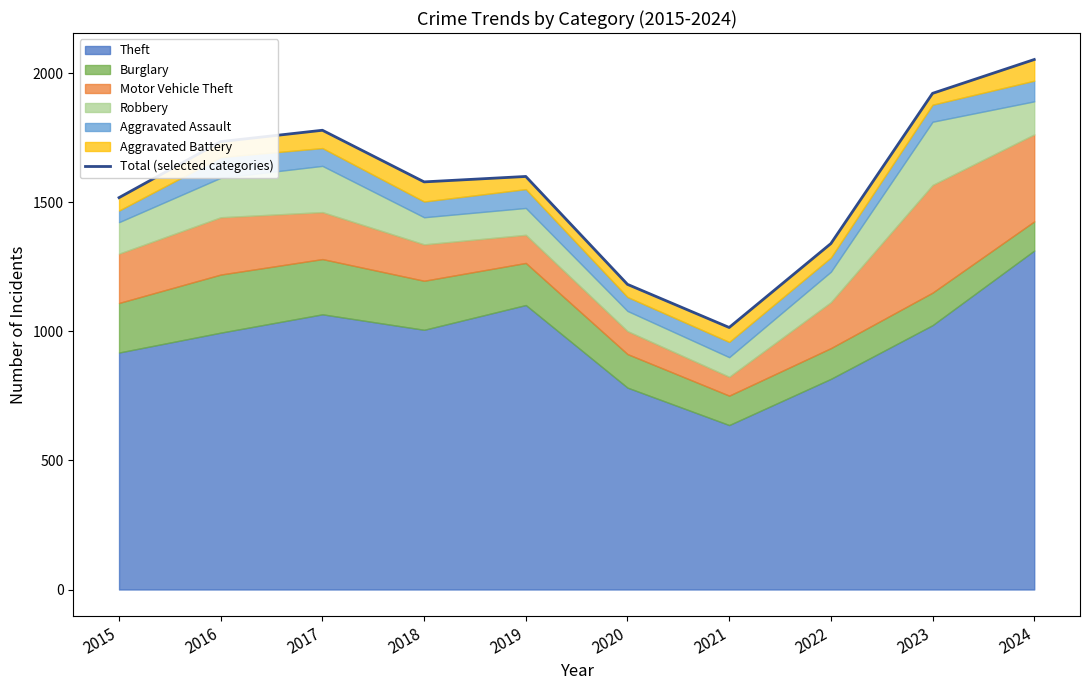

What is the sum of the values at 2019 and 2018?

3179